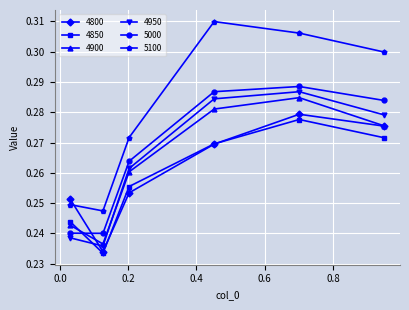

At how many categories does at least one series exceed 0?

6